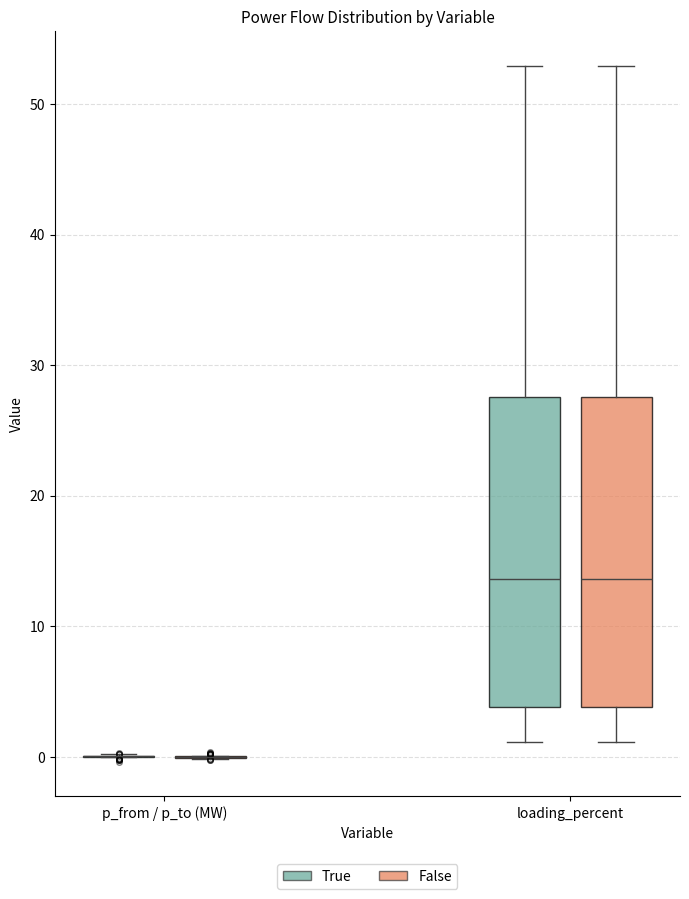

Reading left to right, read every box against the y-axis: the position of its median line, the range the box covers, and the ends of its whiskers. The values are not printed on the chart, so give them approximately, as read against the axis.

p_from / p_to (MW) (True): box collapsed to a line at 0, whiskers 0 to 0
p_from / p_to (MW) (False): box collapsed to a line at 0, whiskers 0 to 0
loading_percent (True): median 14, box 4 to 28, whiskers 1 to 53
loading_percent (False): median 14, box 4 to 28, whiskers 1 to 53